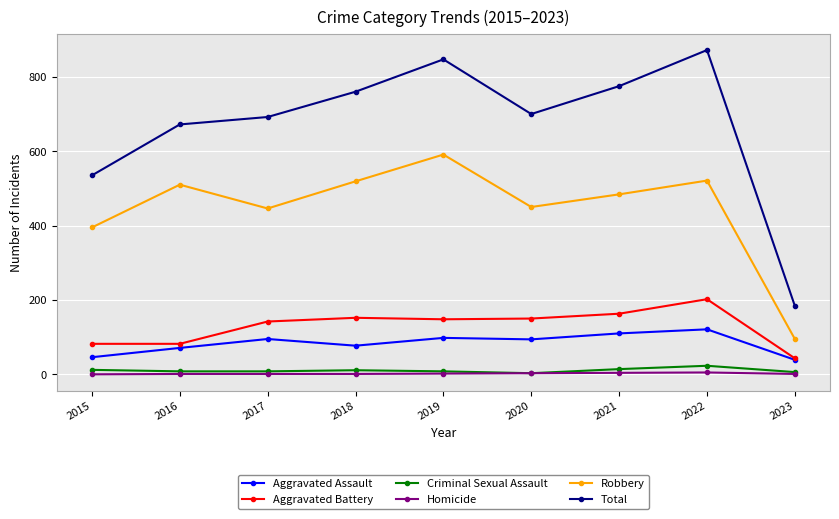

Count the number of data series in this chart.

6